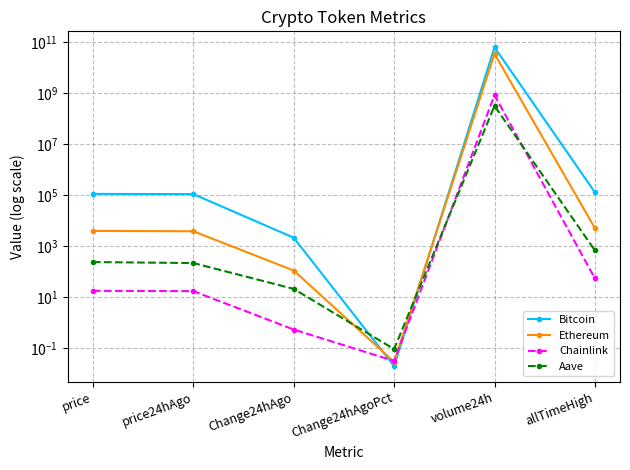

How many interior local valleys does the Aave series have?

1